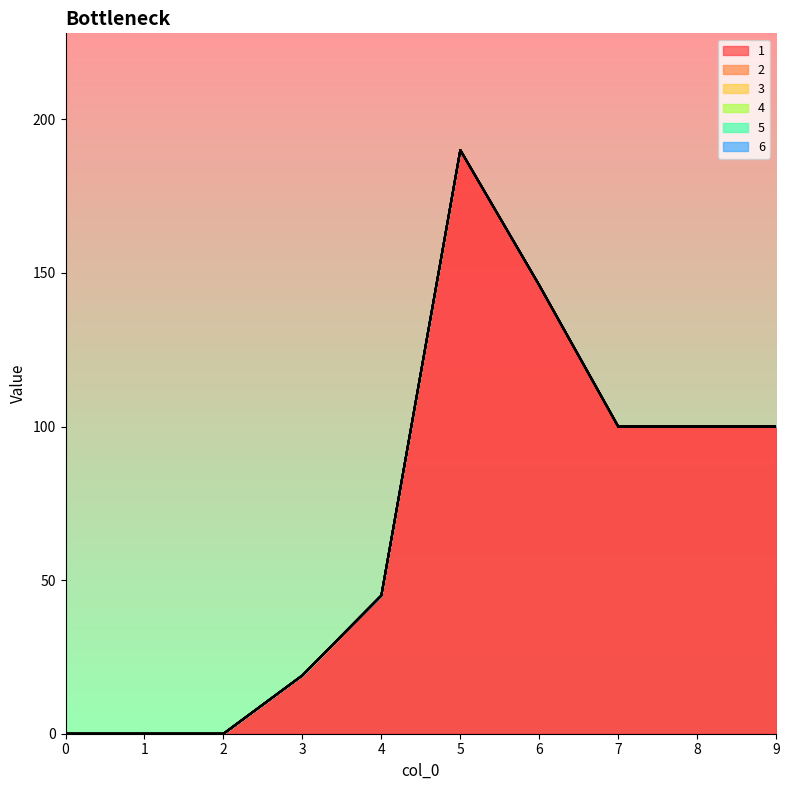

At which category is the sum across all series the highest?

5